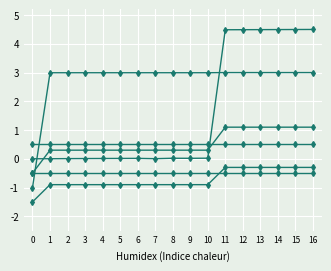

The value of SortKey at 2 is 0.0. True or false?

True